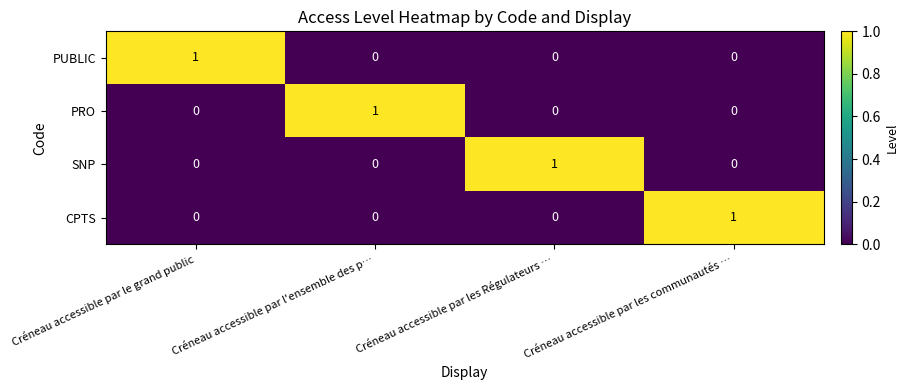

Which category has the highest value in the PUBLIC series?

Créneau accessible par le grand public